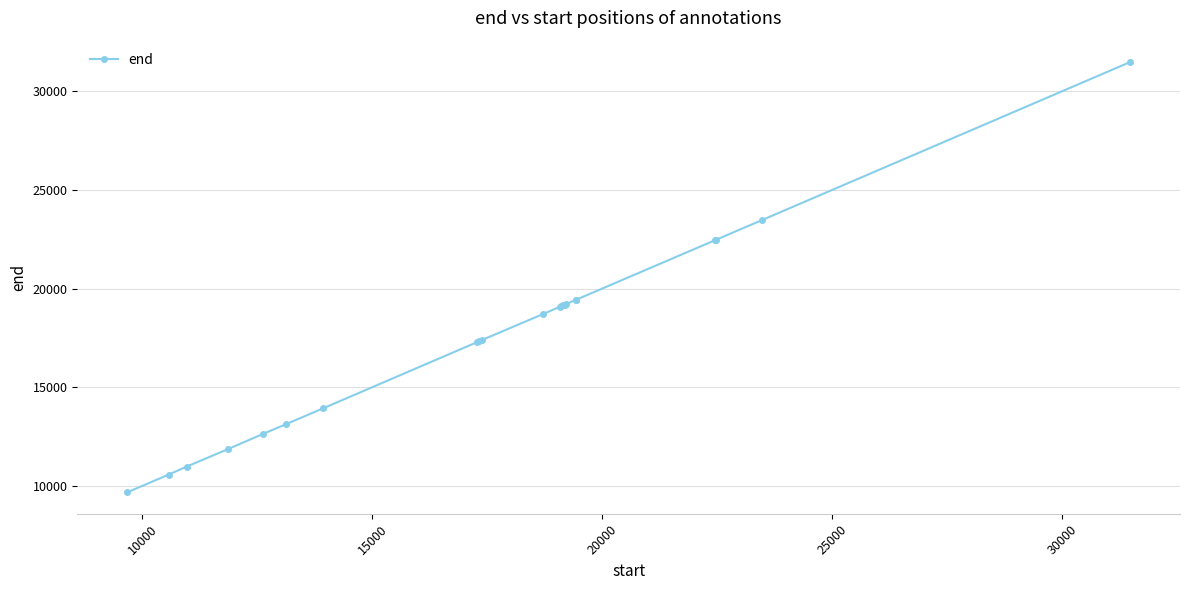

What is the average value?

17638